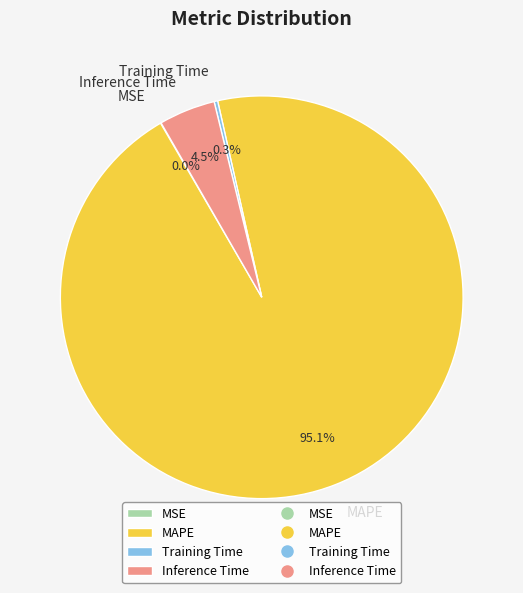

Is the sum of Inference Time and MAPE greater than half?

Yes